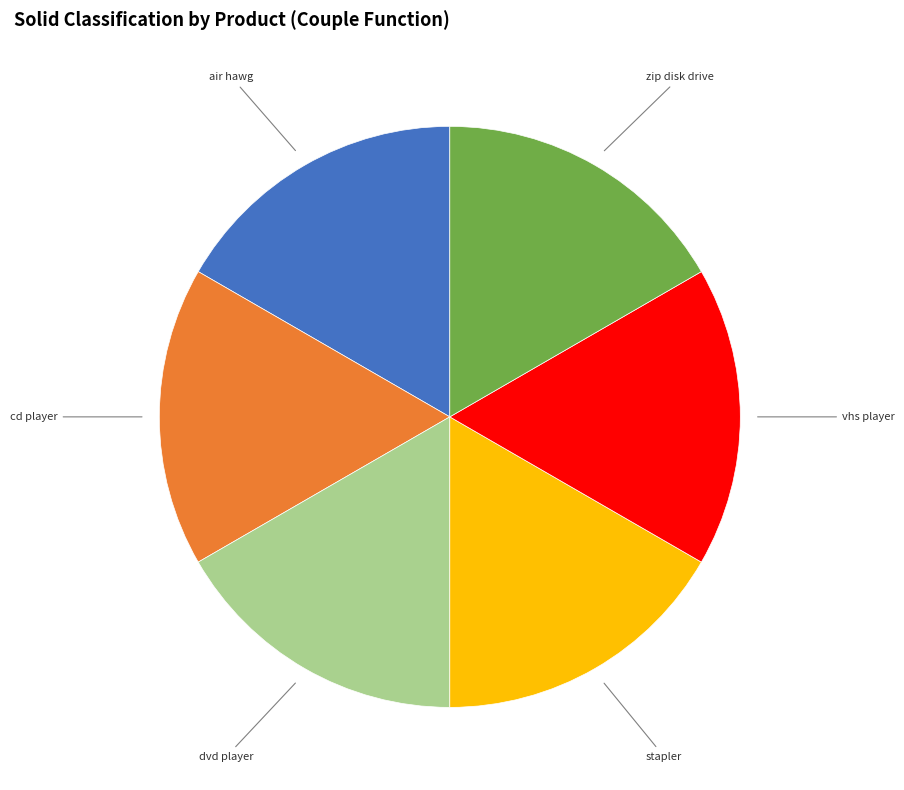

Is there a majority slice in this chart?

No